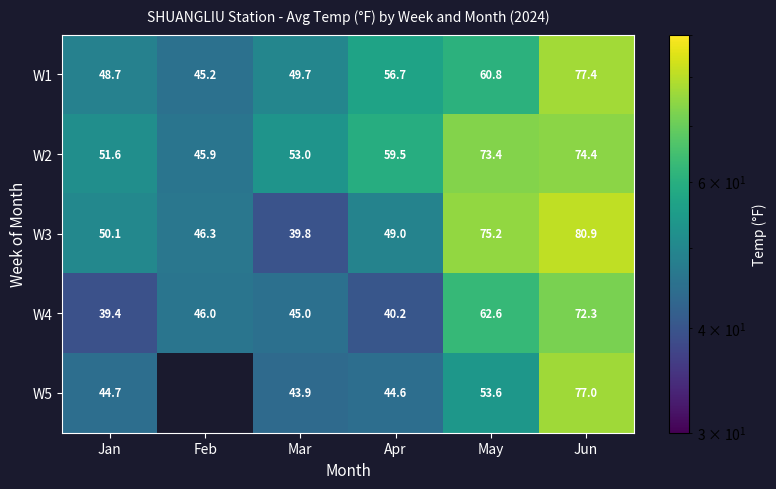

At how many categories does at least one series exceed 72?

2